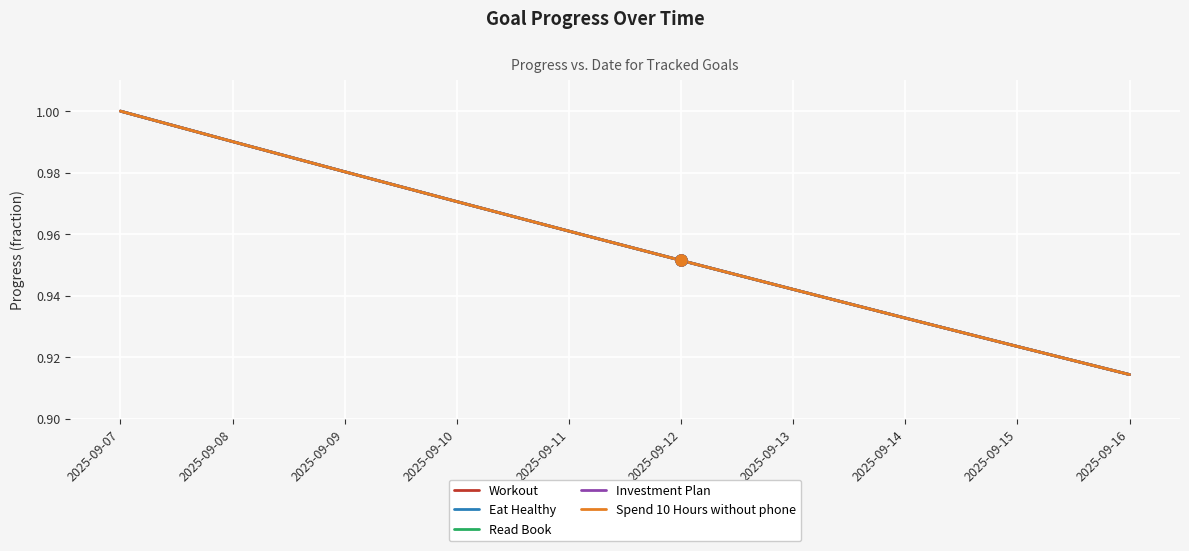

What is the sum of all Investment Plan values?

9.6